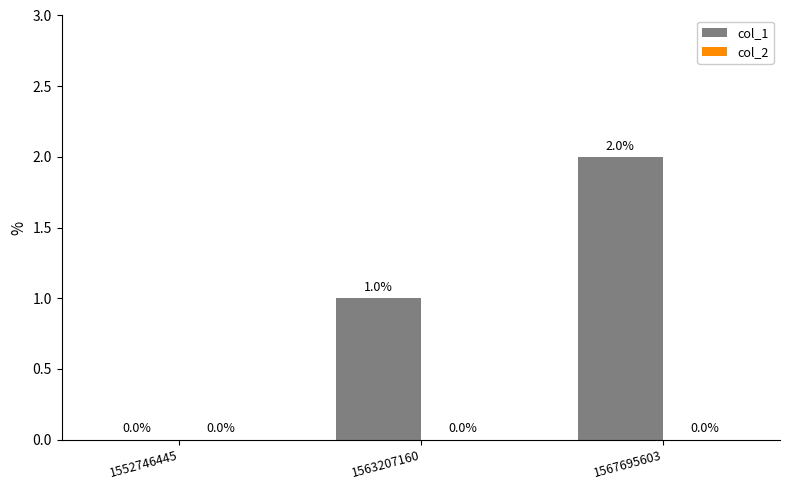

The value at 1567695603 is 1. True or false?

False